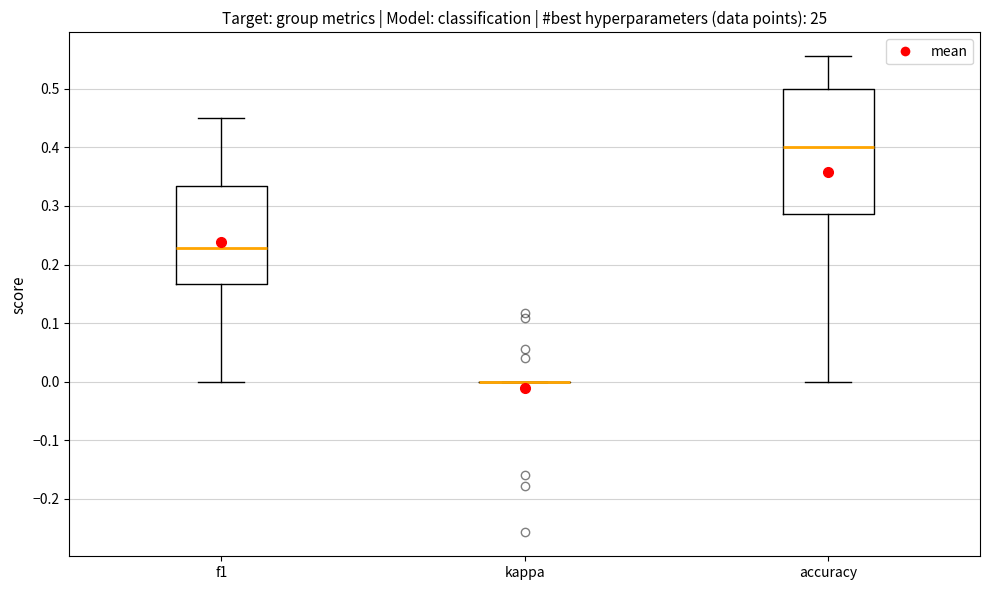

Reading left to right, read every box against the y-axis: the position of its median line, the range the box covers, and the ends of its whiskers. The values are not printed on the chart, so give them approximately, as read against the axis.

f1: median 0.23, box 0.17 to 0.33, whiskers 0.00 to 0.45
kappa: box collapsed to a line at 0.00, whiskers 0.00 to 0.00
accuracy: median 0.40, box 0.29 to 0.50, whiskers 0.00 to 0.56